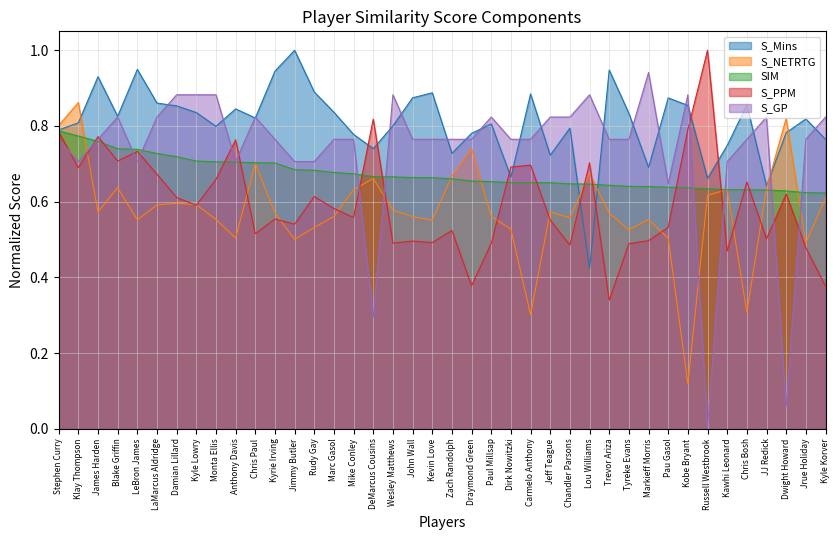

At which category is the sum across all series the highest?

Stephen Curry